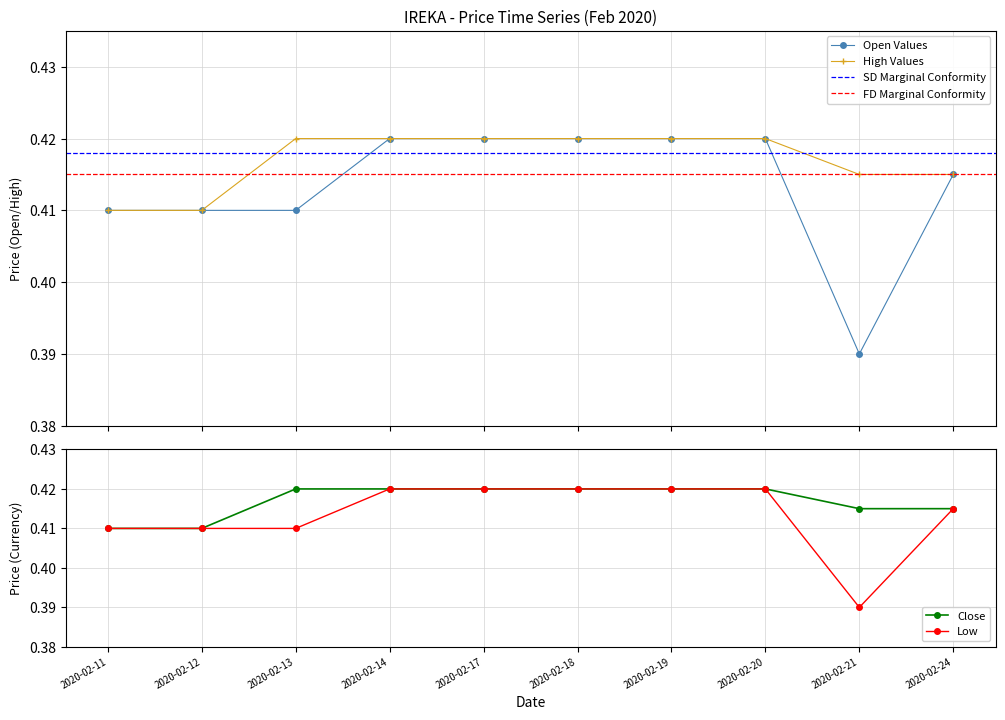

List the labels in order of low value, largest first.

2020-02-14, 2020-02-17, 2020-02-18, 2020-02-19, 2020-02-20, 2020-02-24, 2020-02-11, 2020-02-12, 2020-02-13, 2020-02-21